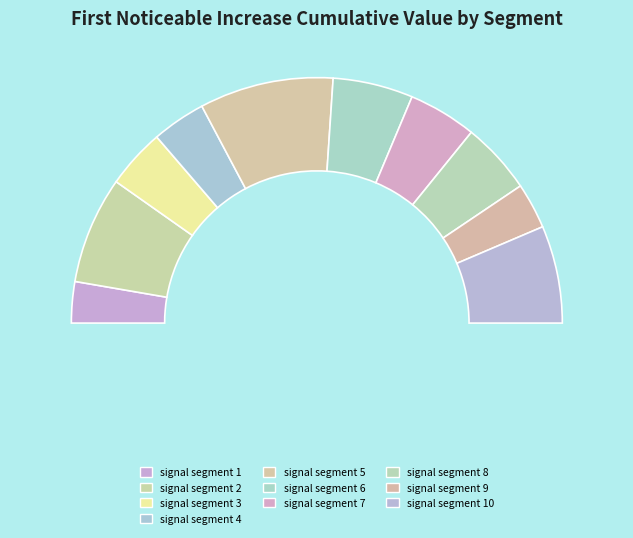

What is the total percentage of signal segment 8 and signal segment 1?

14.9%